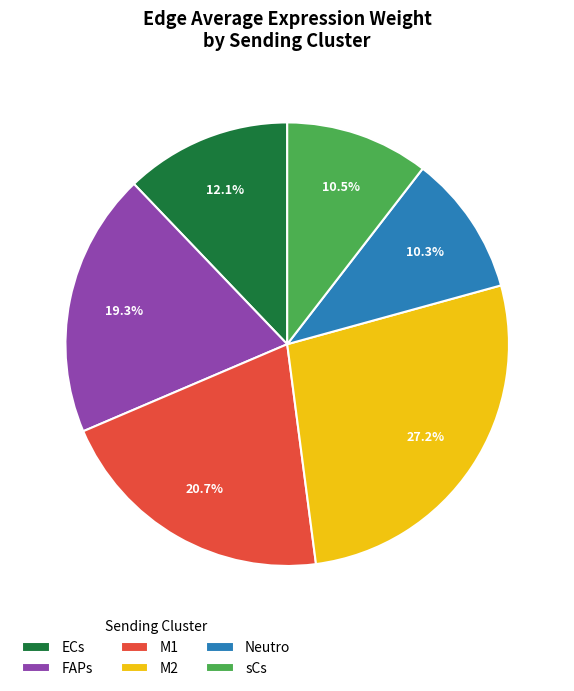

Is the sum of M1 and ECs greater than half?

No